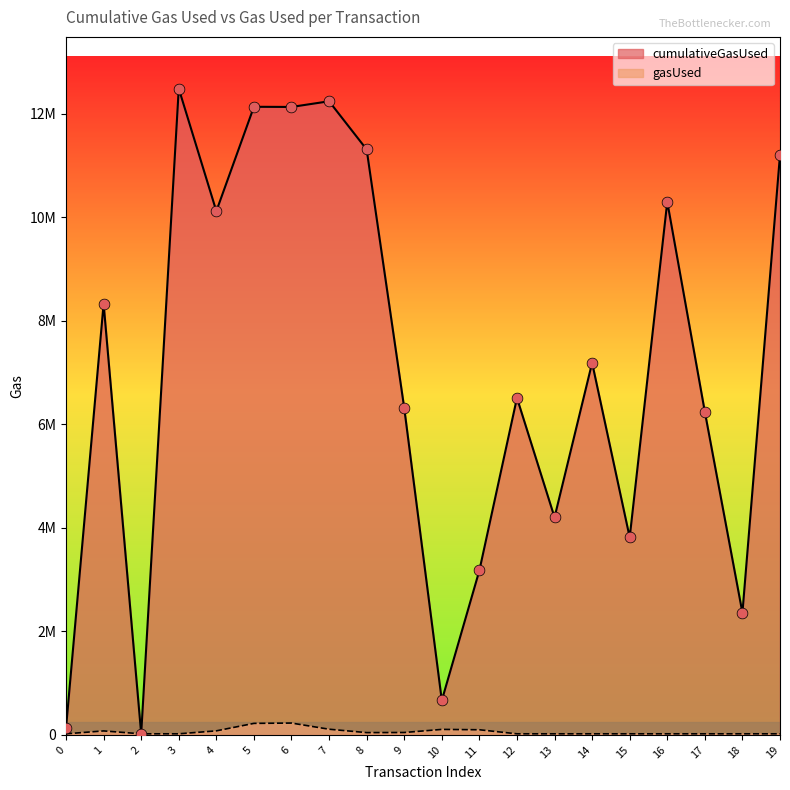

At which category is the sum across all series the highest?

3